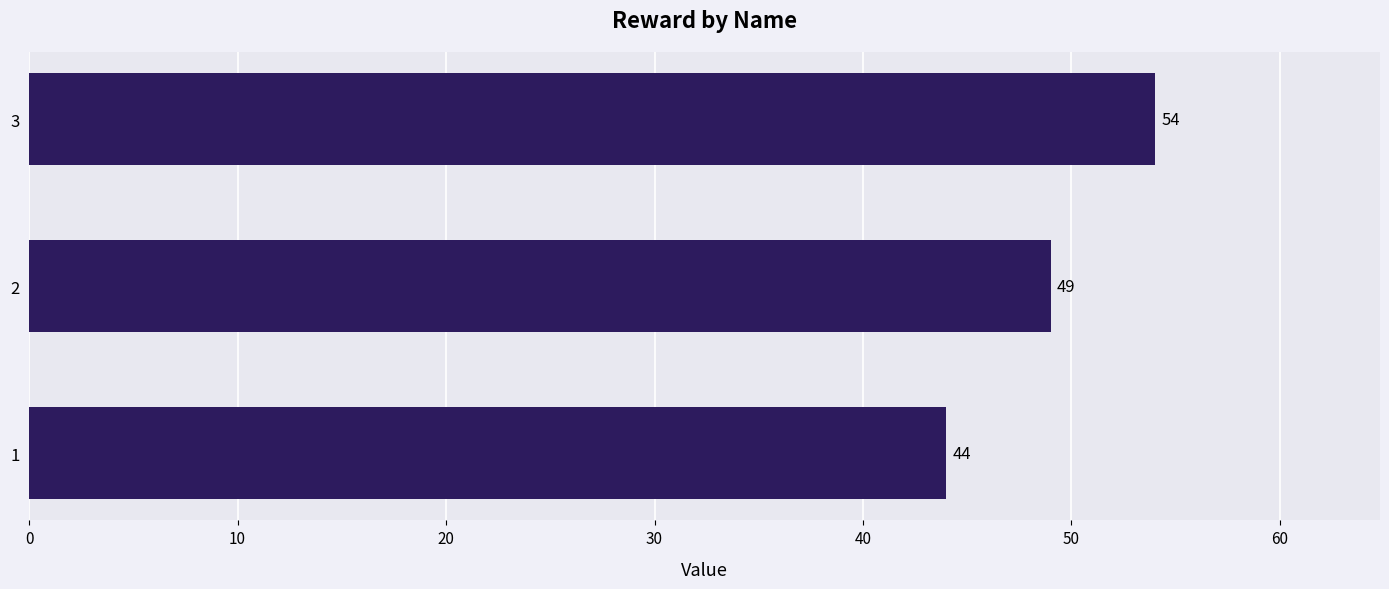

Reading bottom to top, what are all the values shown in this chart?

44	49	54